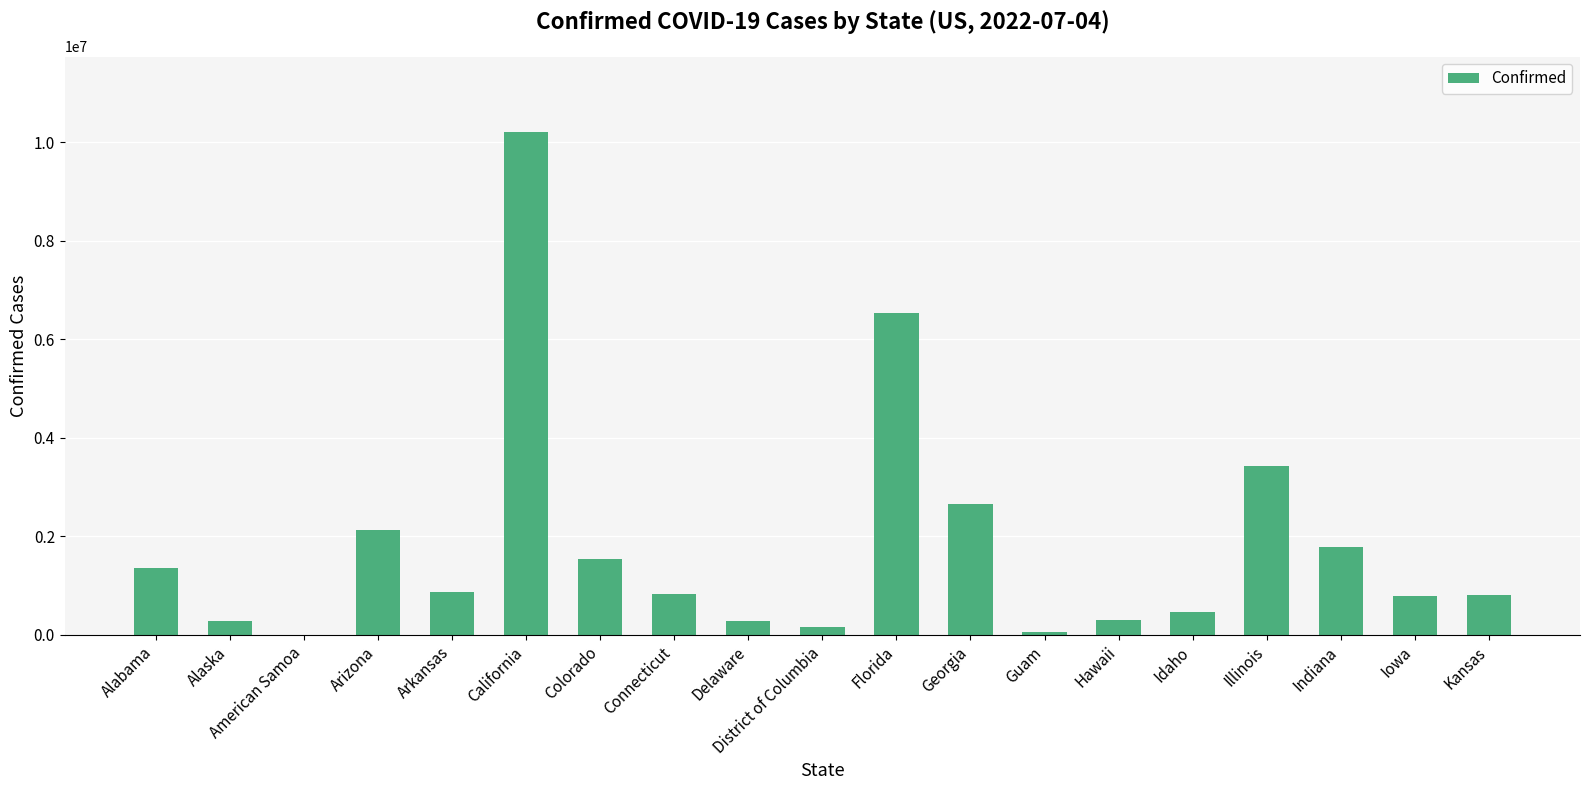

What value does the data have at Hawaii?

308695